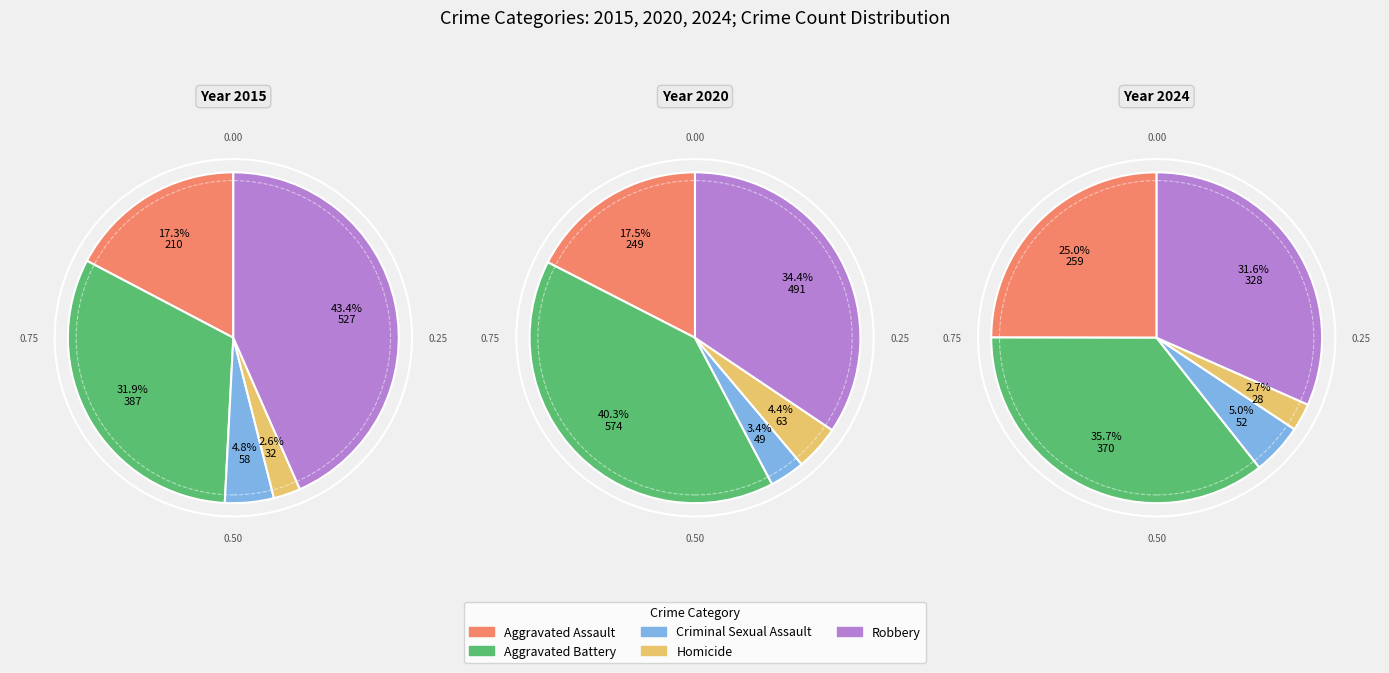

Which has a higher value, Homicide or Robbery?

Robbery